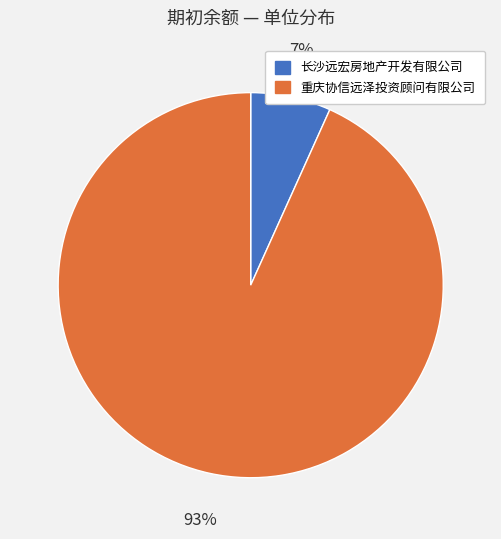

How many segments does this pie chart have?

2